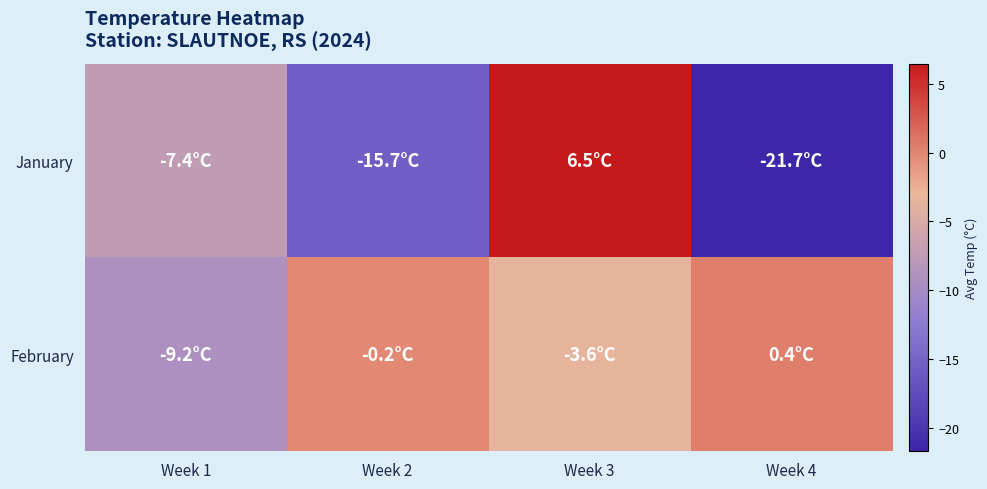

Rank the series by their average value, from lowest to highest.

January, February